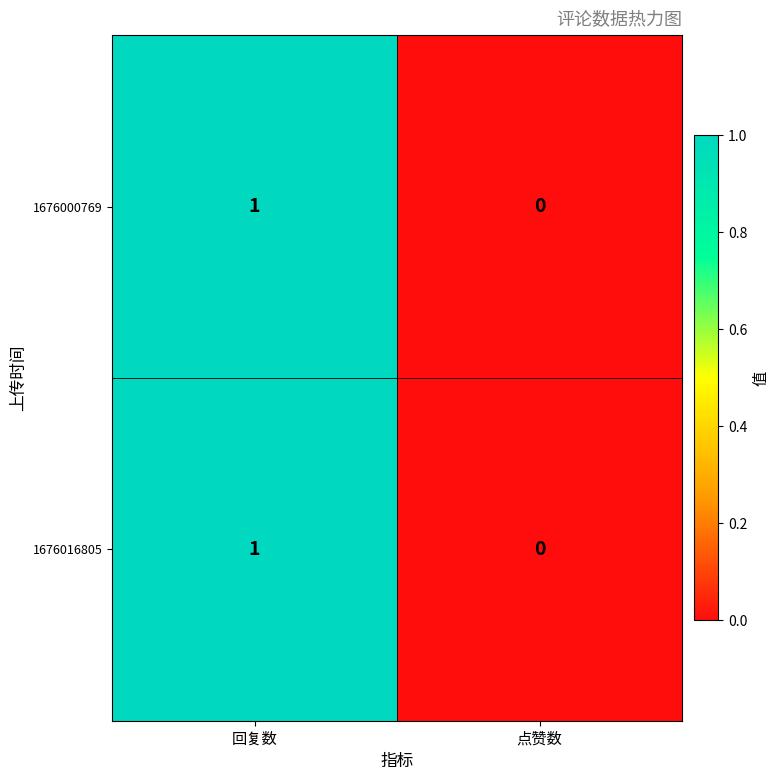

Which category has the lowest value in the 1676000769 series?

点赞数